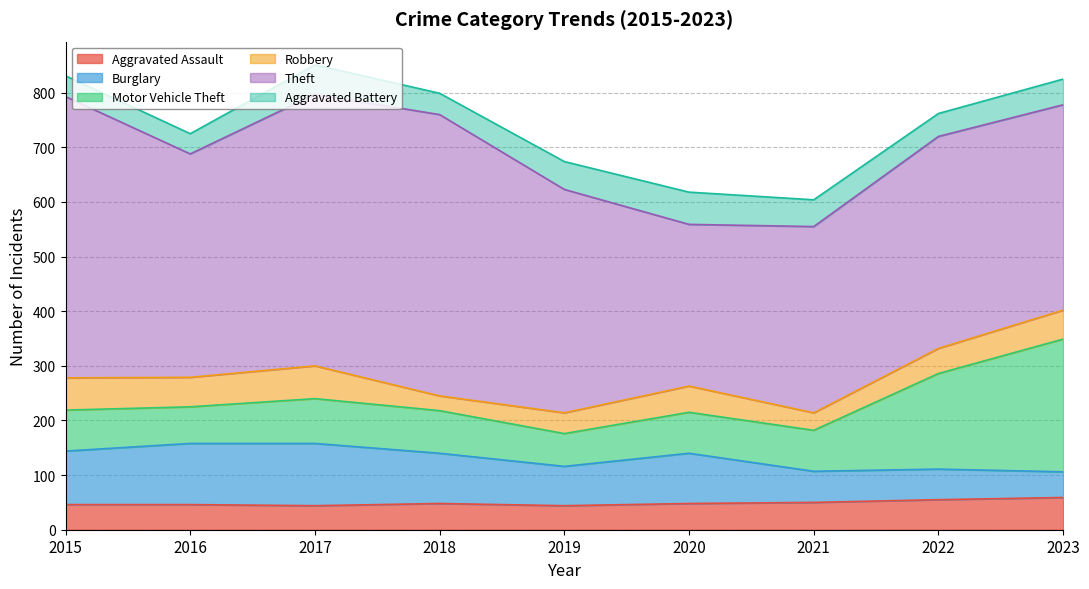

True or false: Motor Vehicle Theft and Aggravated Battery intersect in this chart.

False